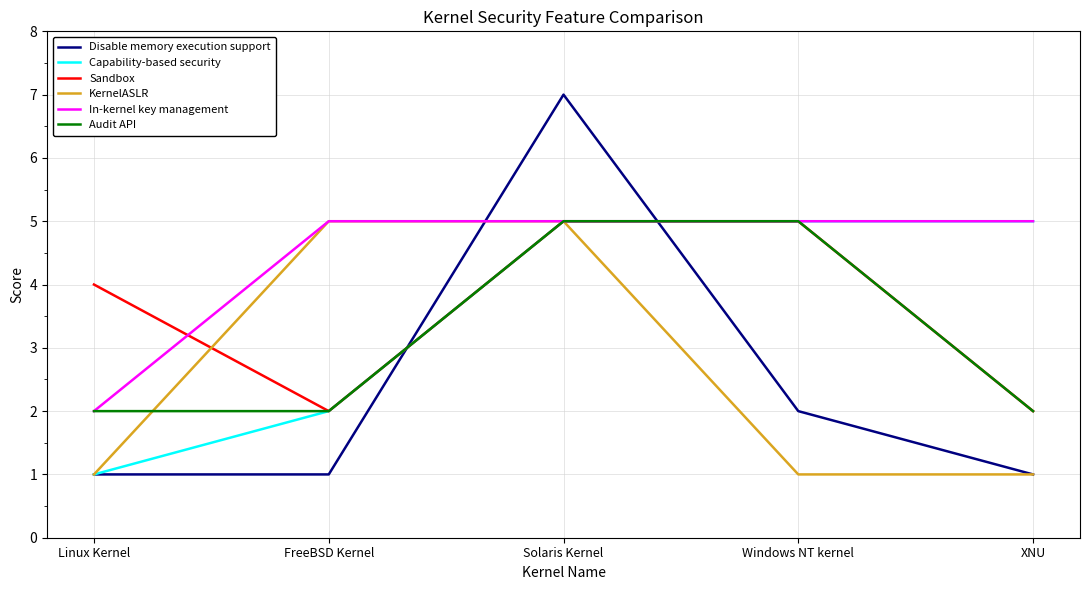

Which series has the widest spread of values?

Disable memory execution support